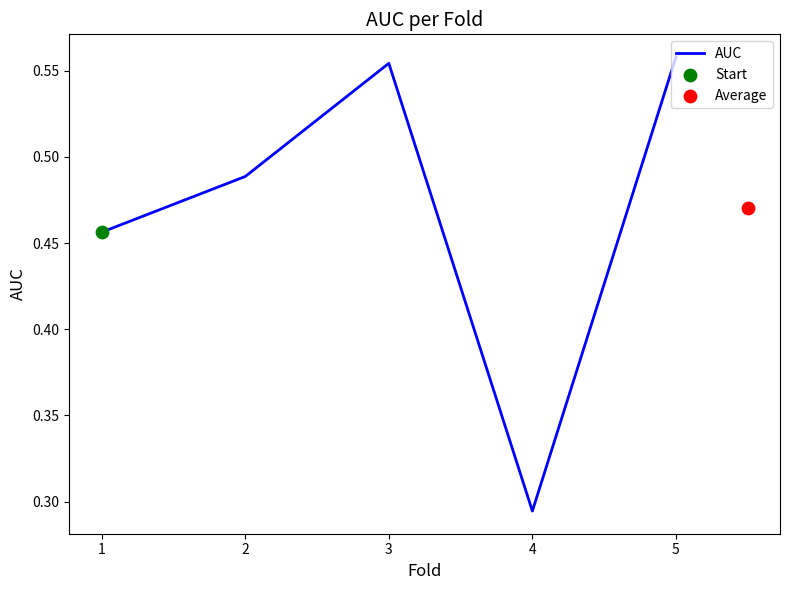

Between 2 and 5, which is larger?

5